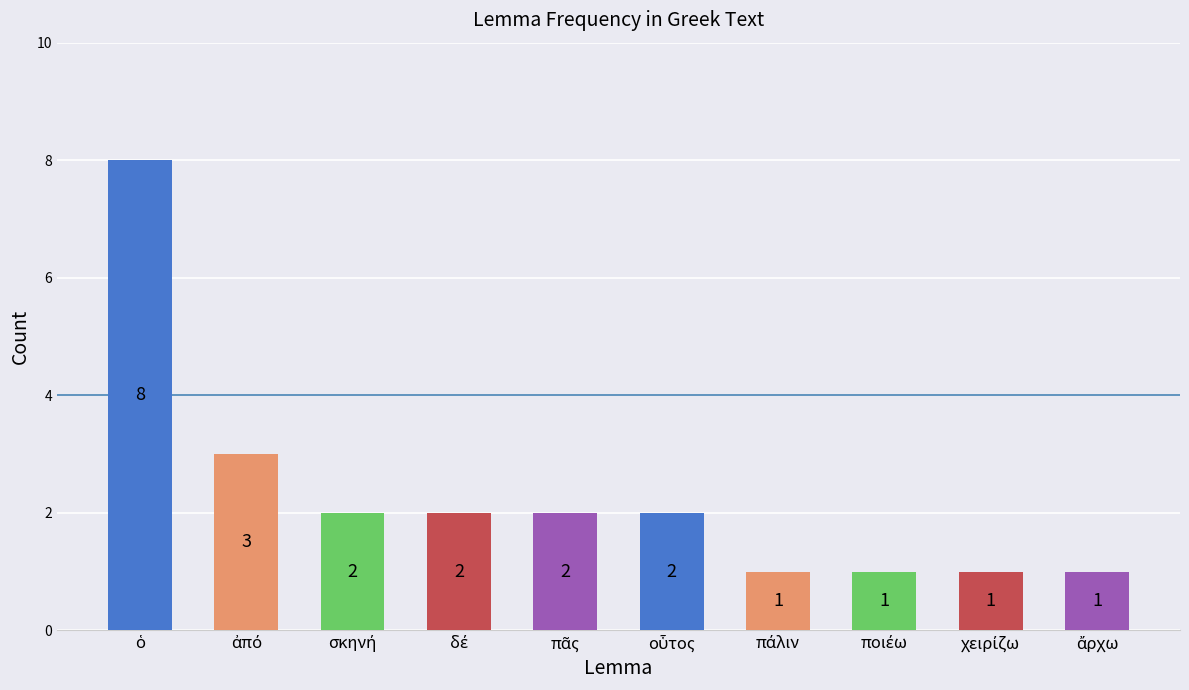

What is the difference between the maximum and minimum values?

7